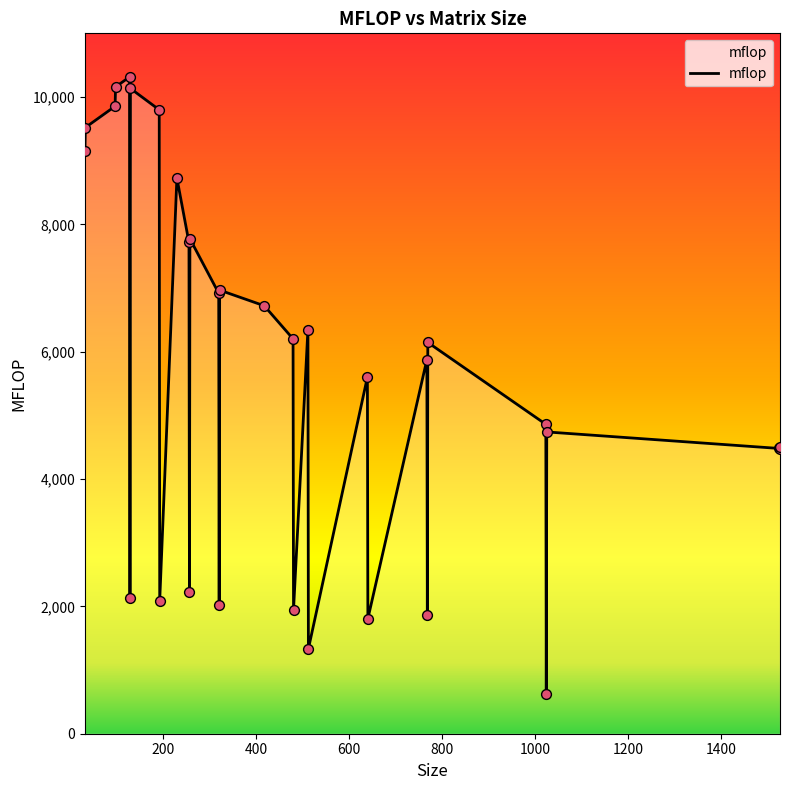

What is the difference between the maximum and minimum values?

9687.5